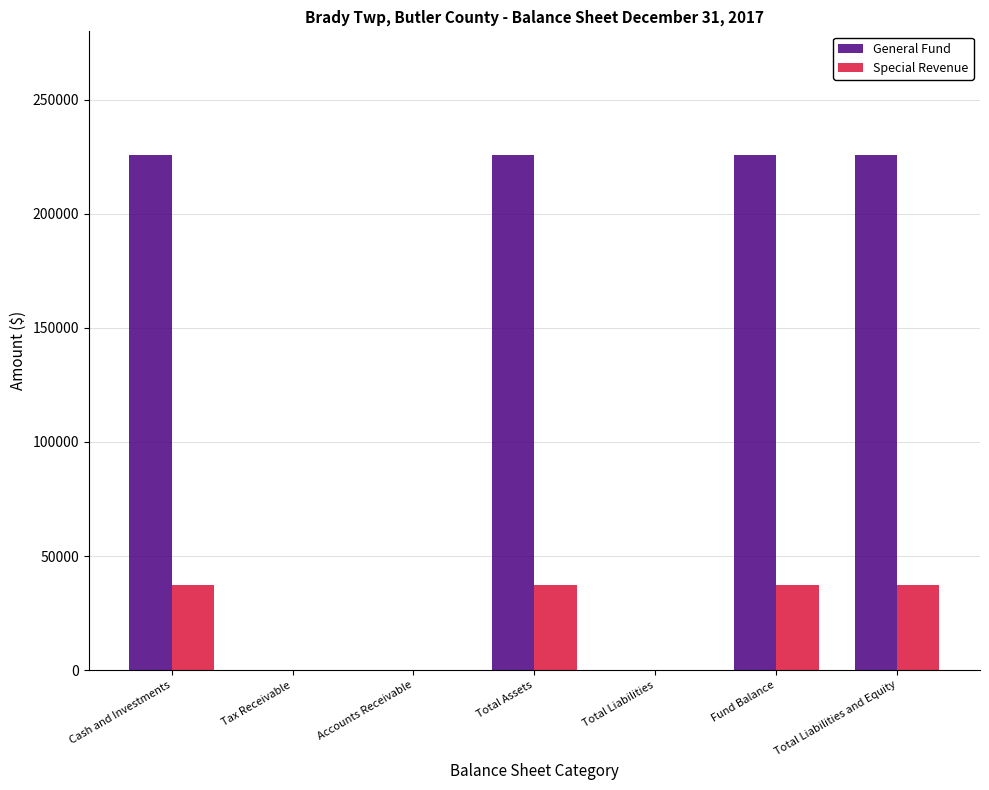

True or false: Special Revenue has a value of 0 at Accounts Receivable.

True